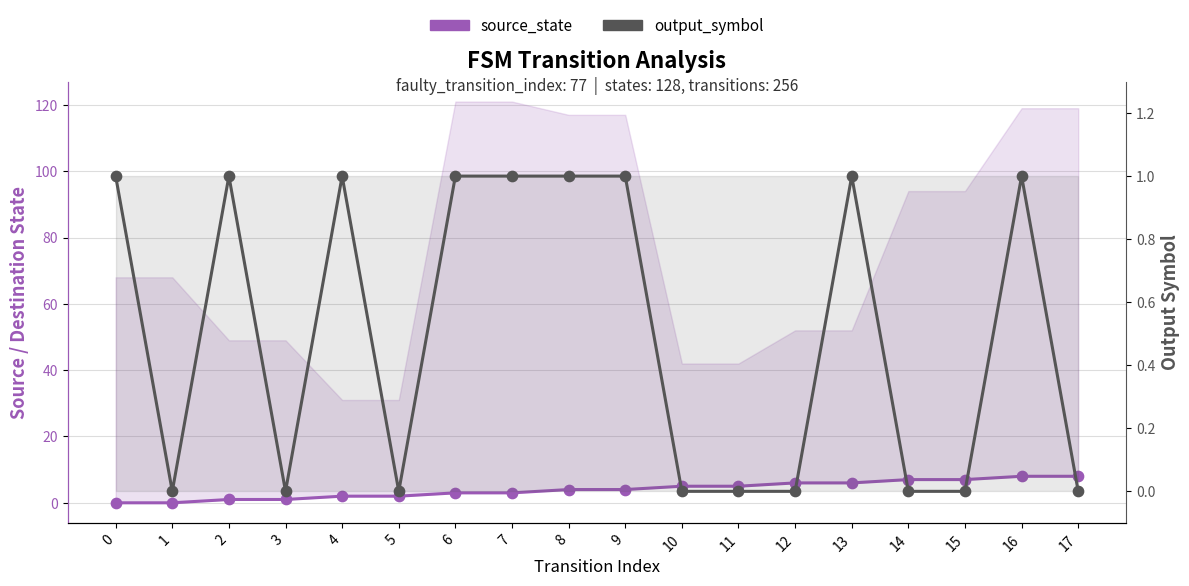

What is the total value across all series at 8?

5